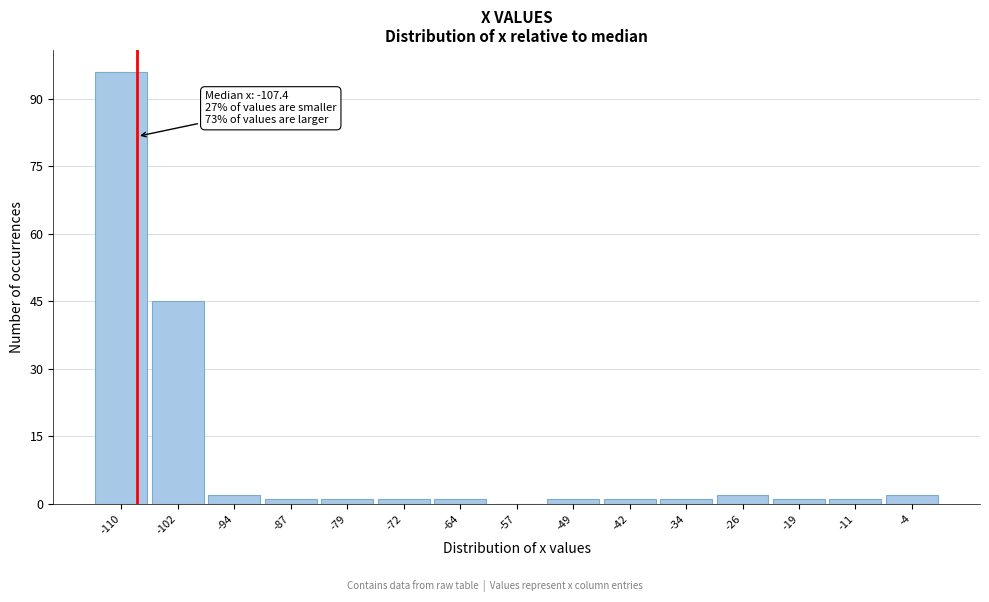

Over which range of the x-axis is the bar tallest?

-113 to -106